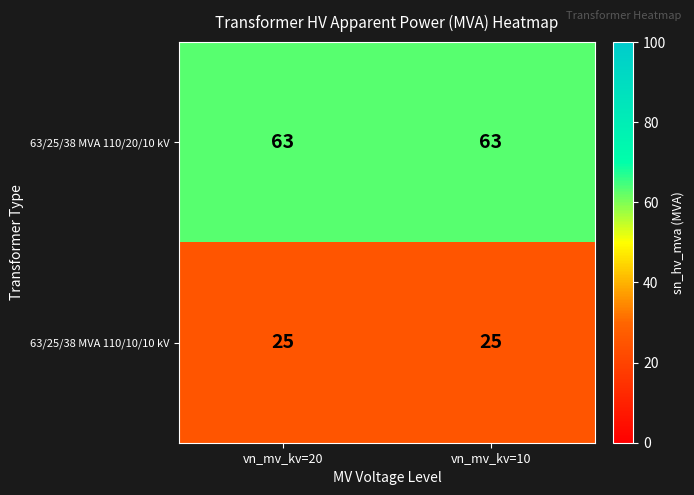

What is the greatest value displayed?

63